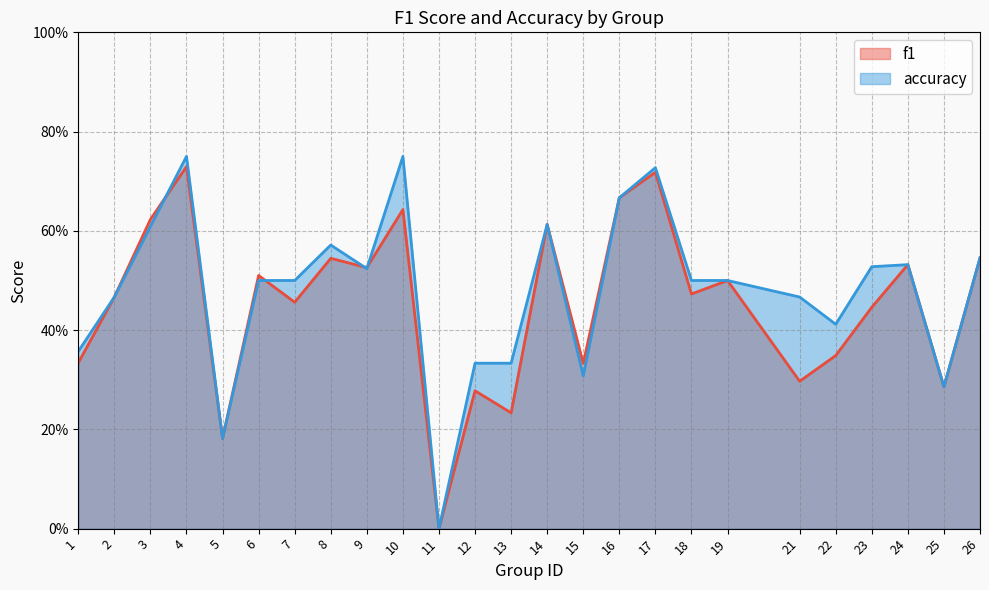

Reading right to left, what are all the values shown in this chart?

f1: 0.5	0.3	0.5	0.4	0.3	0.3	0.5	0.5	0.7	0.7	0.3	0.6	0.2	0.3	0.0	0.6	0.5	0.5	0.5	0.5	0.2	0.7	0.6	0.5	0.3
accuracy: 0.5	0.3	0.5	0.5	0.4	0.5	0.5	0.5	0.7	0.7	0.3	0.6	0.3	0.3	0.0	0.8	0.5	0.6	0.5	0.5	0.2	0.8	0.6	0.5	0.4